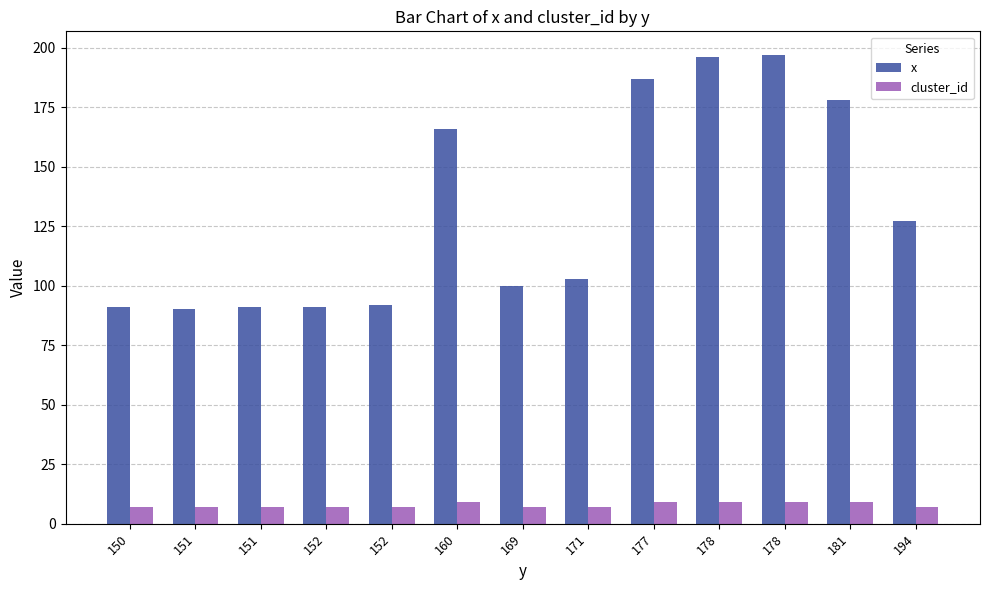

At which label is cluster_id closest to 8?

150